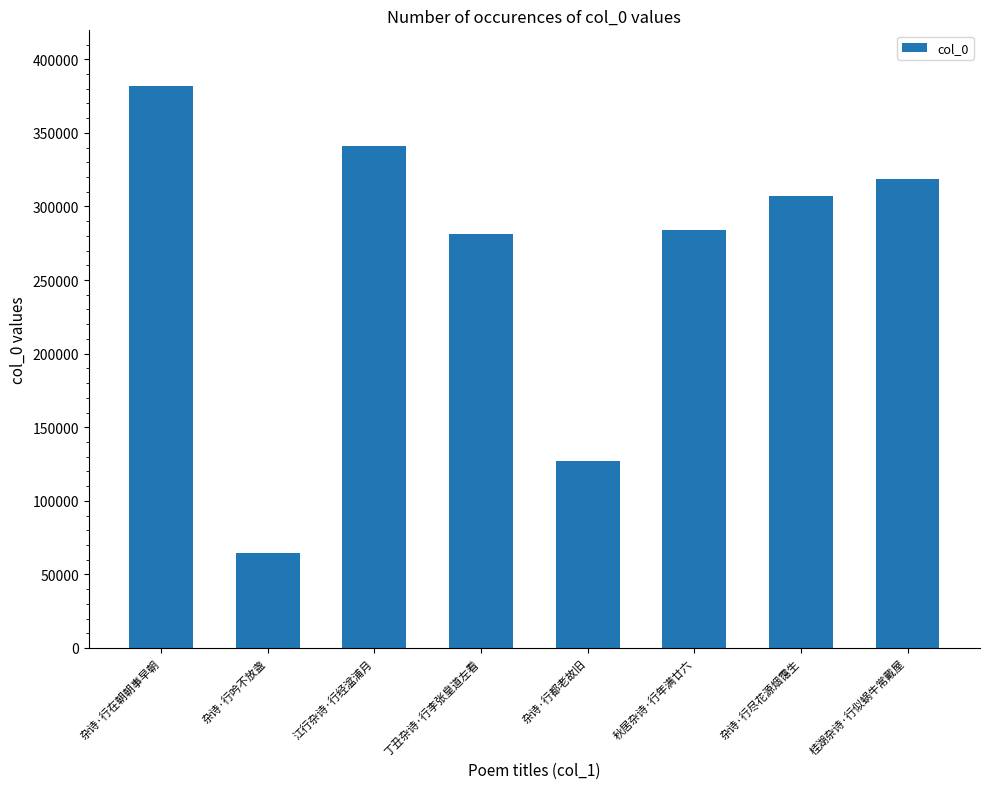

What is the approximate value at 杂诗·行吟不放盏, to the nearest 100?

64700